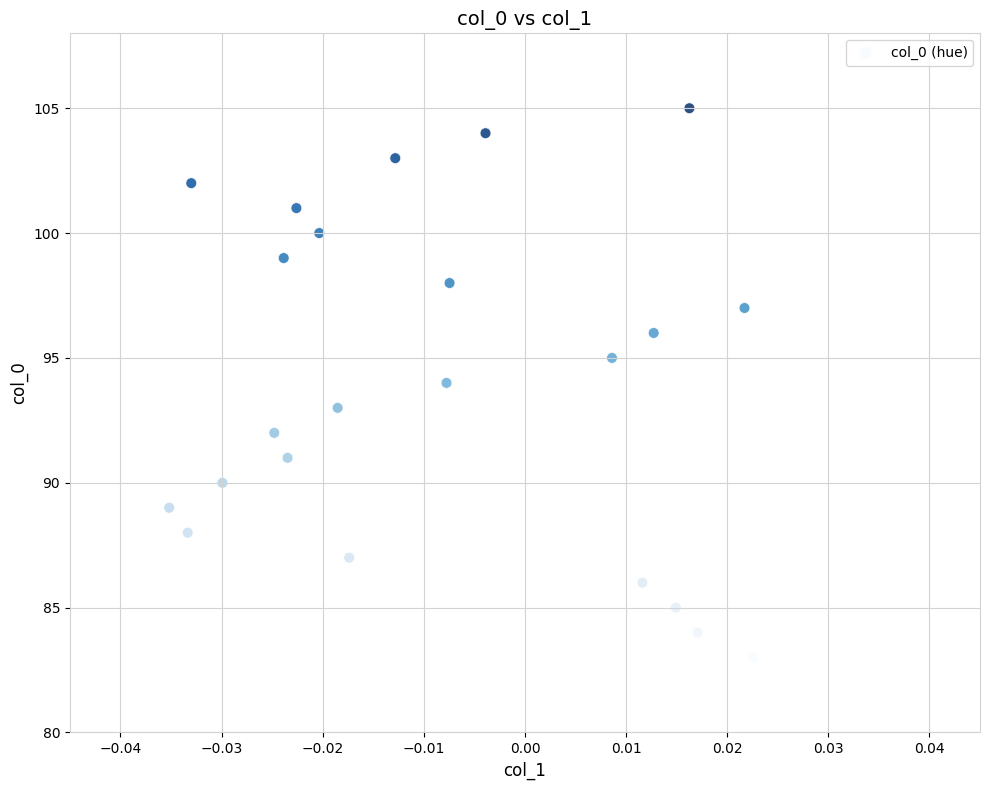

What is the range of Y values (max minus min)?

22